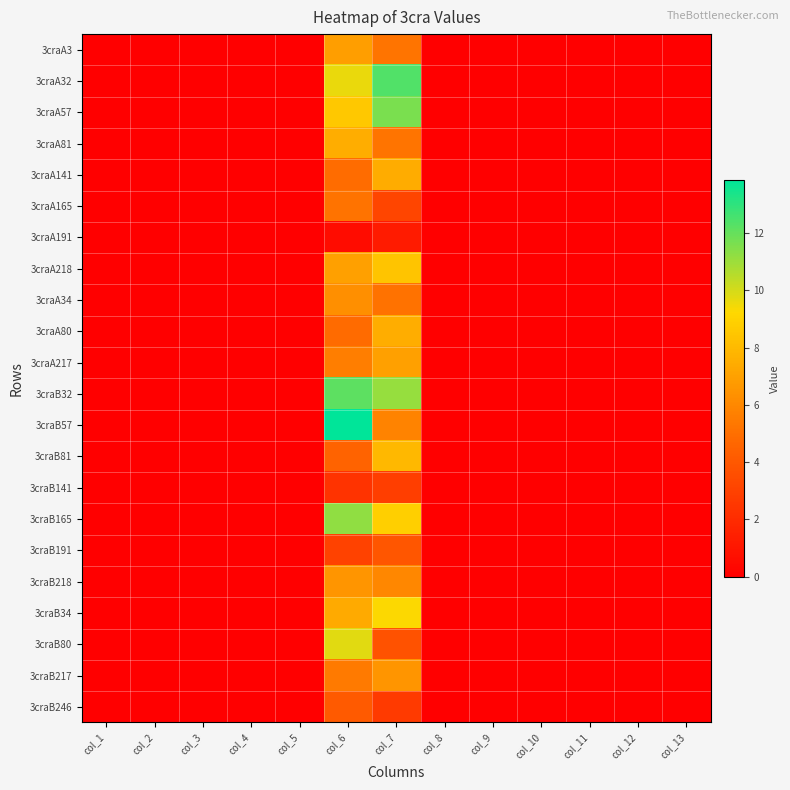

At col_2, list the series in order from smallest to largest.

3craA3, 3craA32, 3craA57, 3craA81, 3craA141, 3craA165, 3craA191, 3craA218, 3craA34, 3craA80, 3craA217, 3craB32, 3craB57, 3craB81, 3craB141, 3craB165, 3craB191, 3craB218, 3craB34, 3craB80, 3craB217, 3craB246